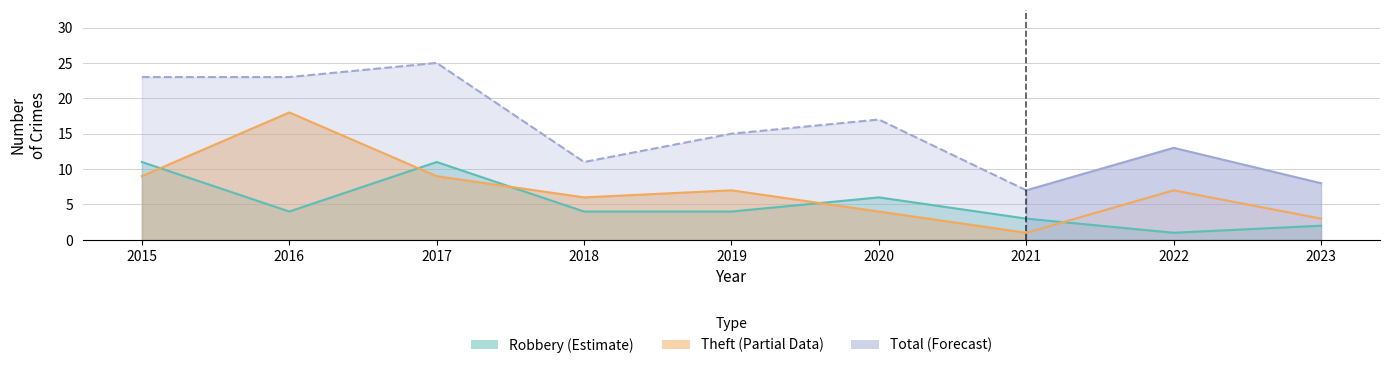

At which label does Robbery reach its minimum?

2022